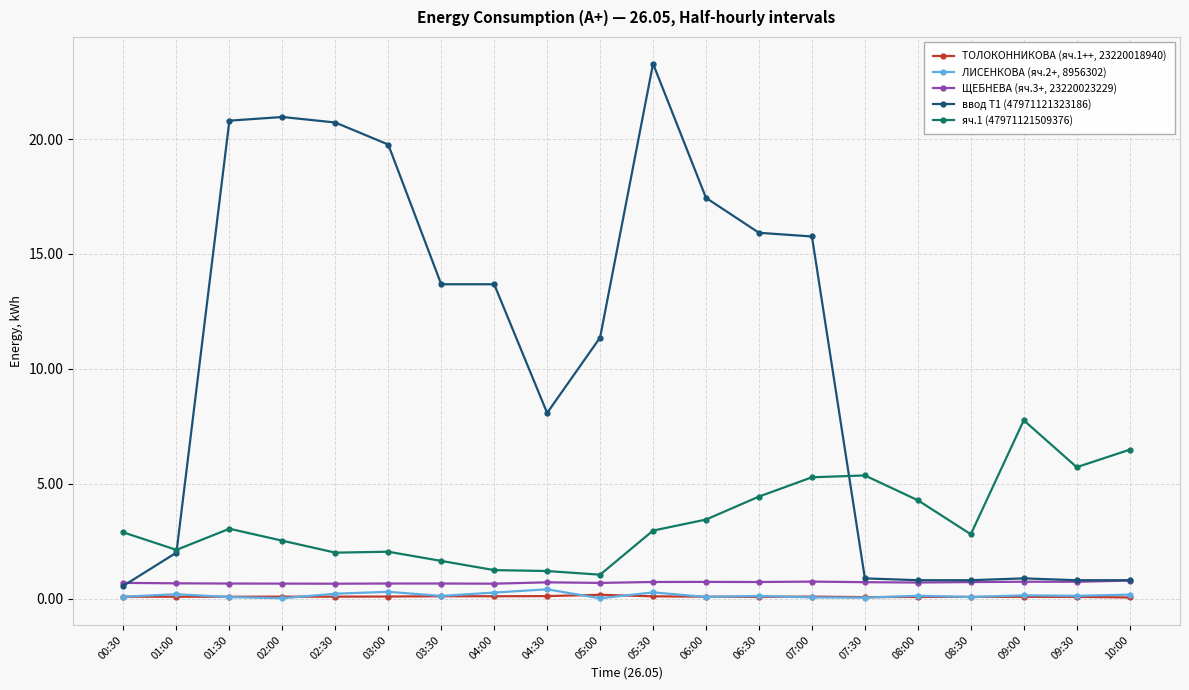

Is the value of ввод Т1 (47971121323186) at 07:00 greater than the value of ТОЛОКОННИКОВА (яч.1++, 23220018940) at 03:00?

Yes